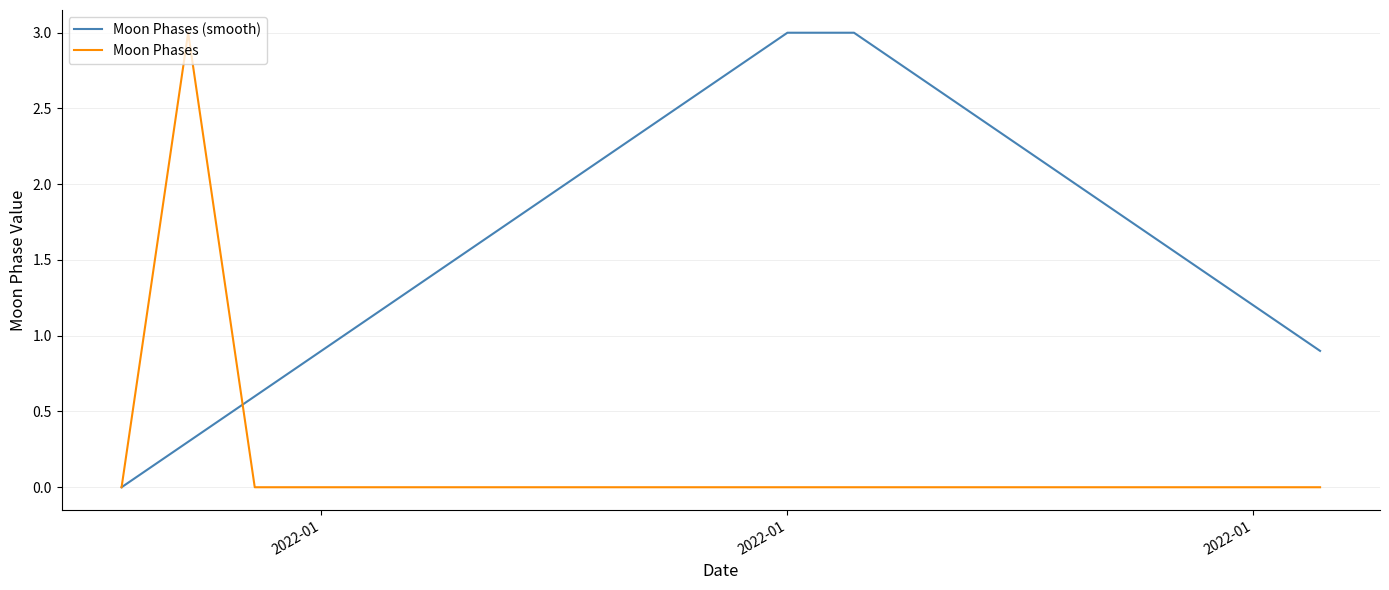

What is the highest value of the Moon Phases (smooth) series?

3.0